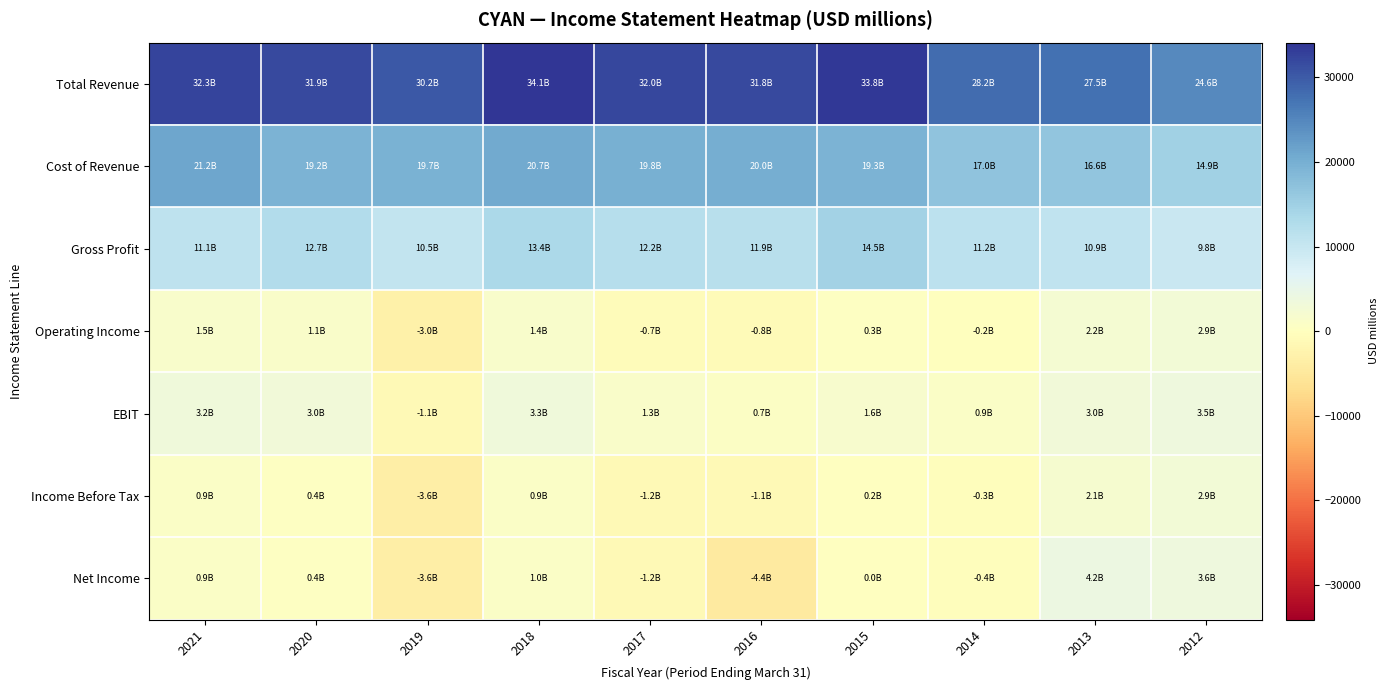

What is the total value across all series at 2021?

71100